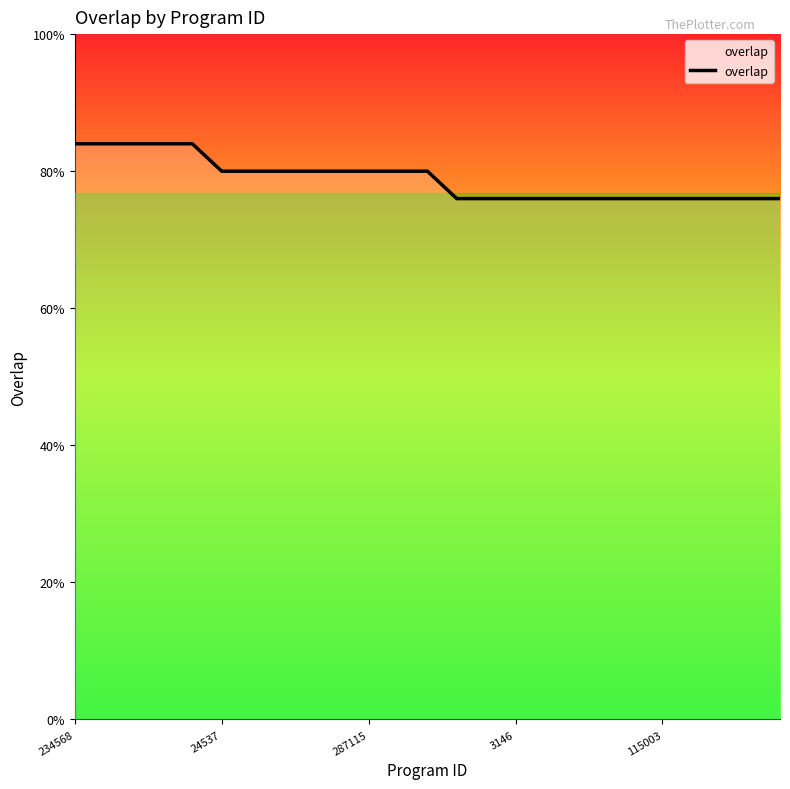

Does the chart display data point markers on the line(s)?

No